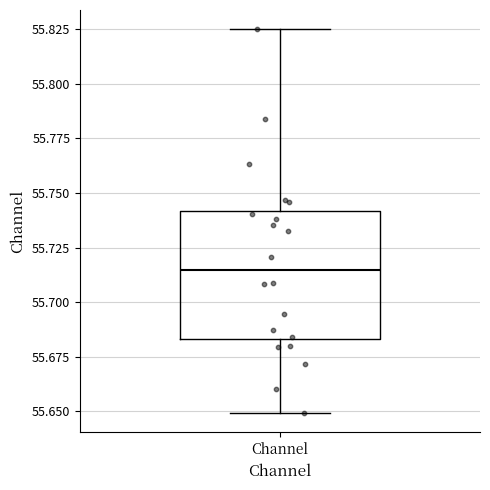

Read this box plot against the y-axis: the position of the median line, the range covered by the box, and the ends of both whiskers. The values are not printed on the chart, so give them approximately, as read against the axis.

median 55.715, box 55.685 to 55.740, whiskers 55.650 to 55.825